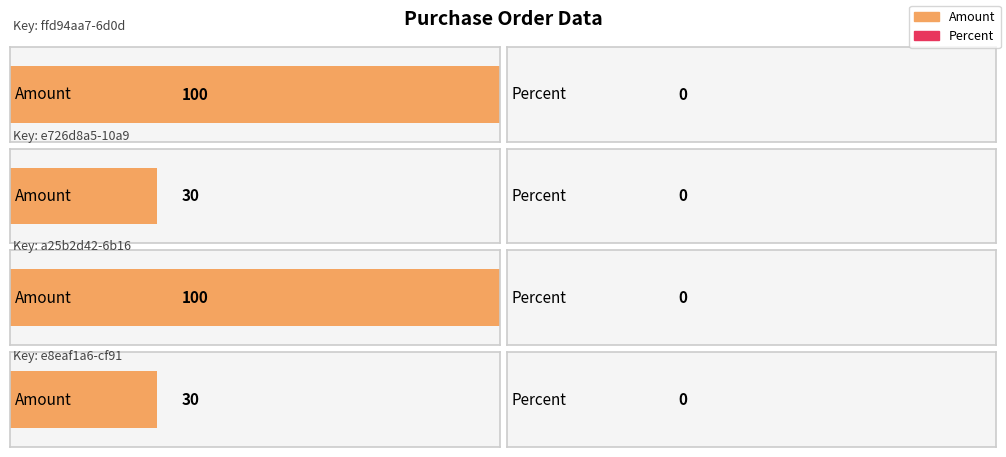

How many distinct data groups are displayed?

2